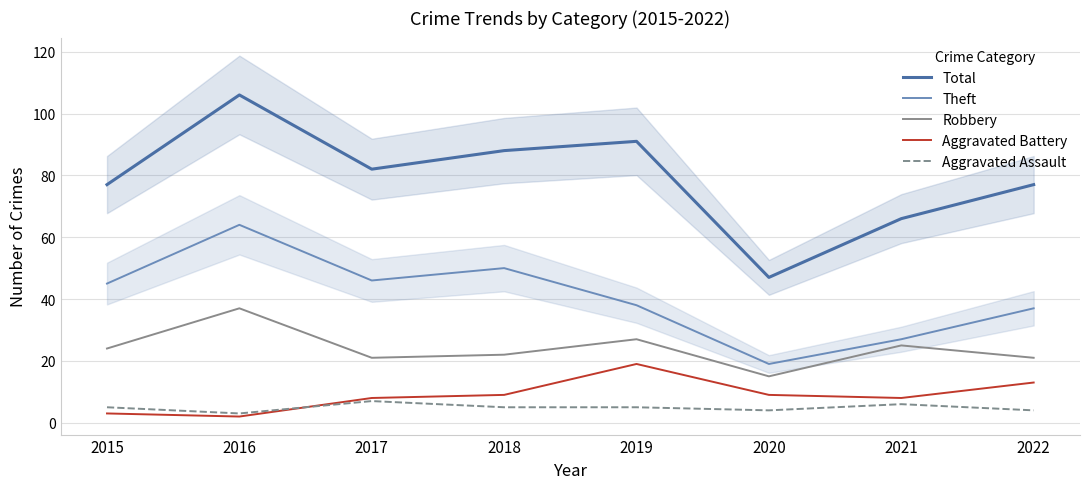

Where is the first local maximum for Aggravated Battery?

2019